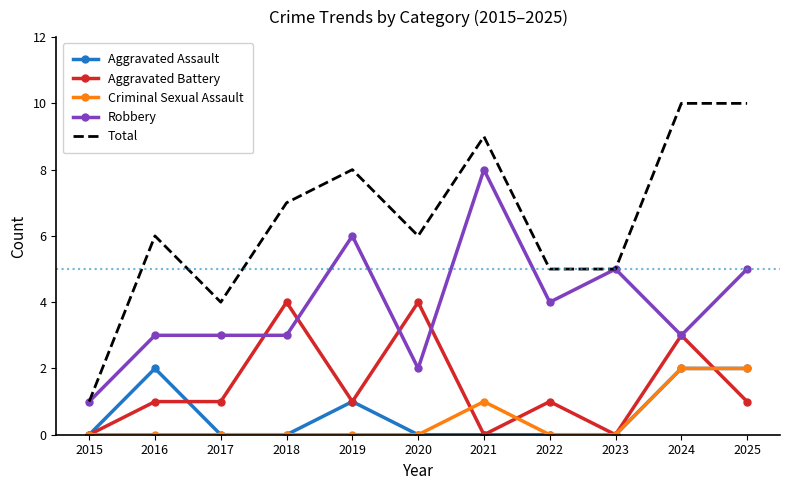

Is it true that Aggravated Assault equals -1 at 2023?

False